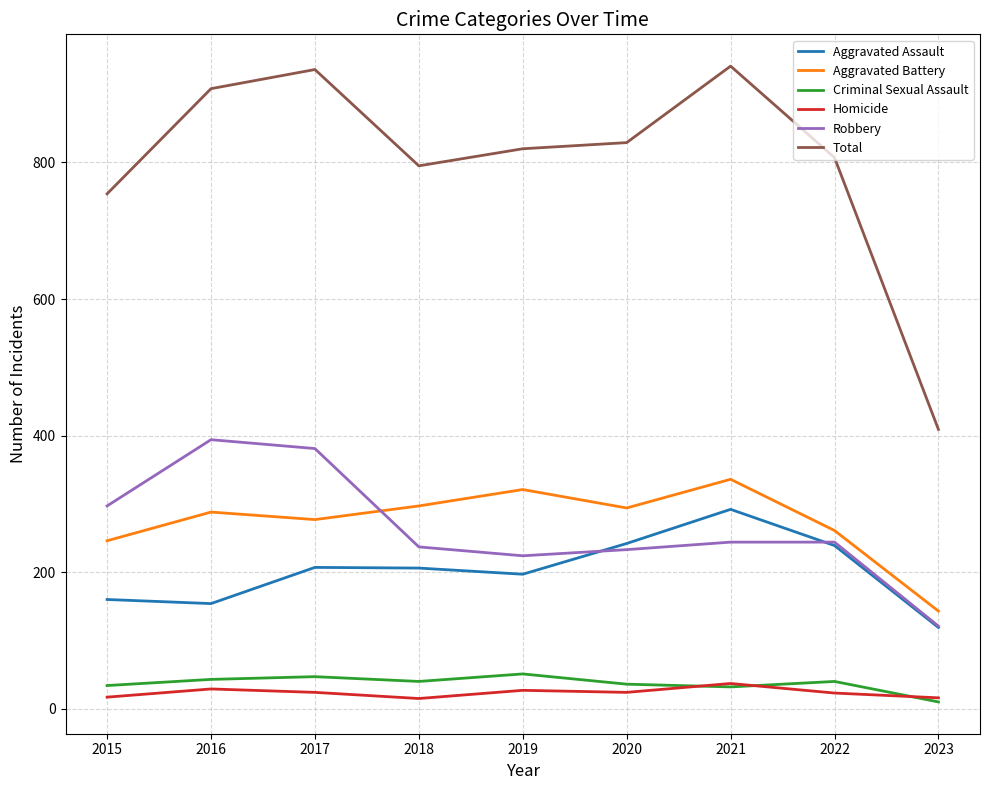

The Homicide series shows 37 at 2021. True or false?

True